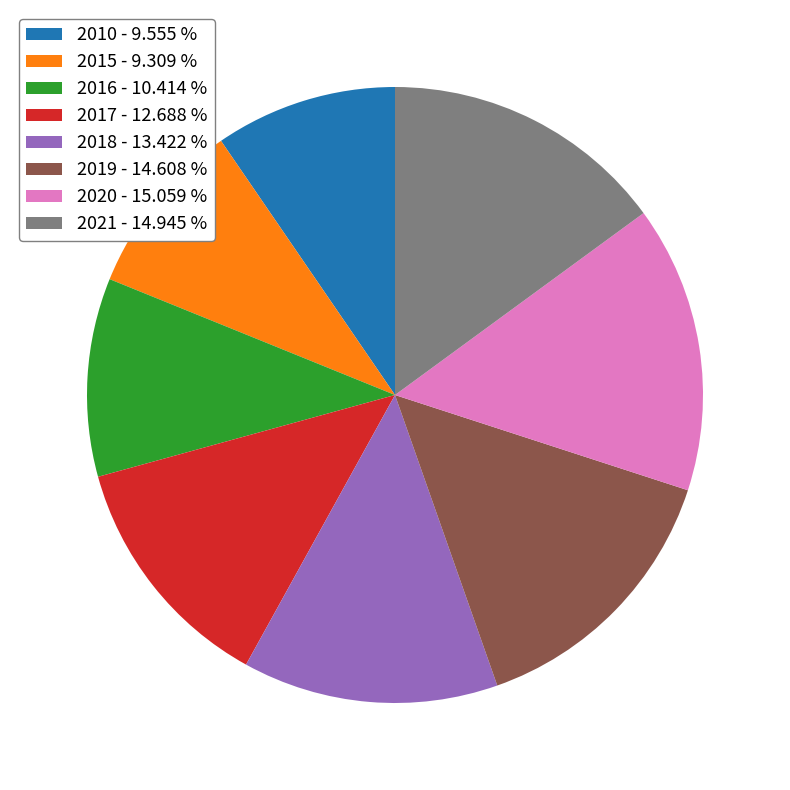

Is there a majority slice in this chart?

No